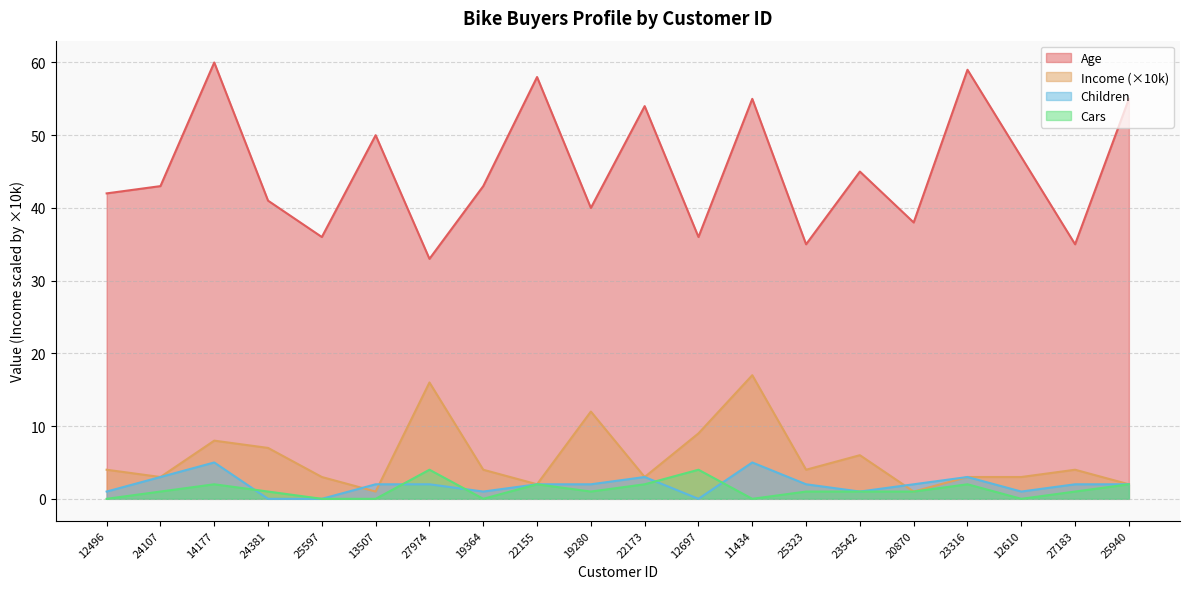

Is it true that Children equals 3 at 27974?

False